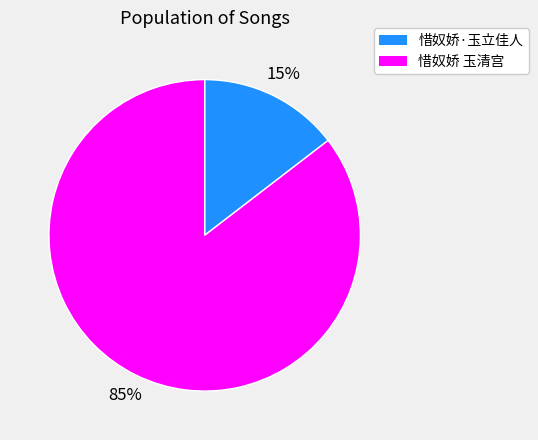

Does 惜奴娇·玉立佳人 account for over 50% of the chart?

No